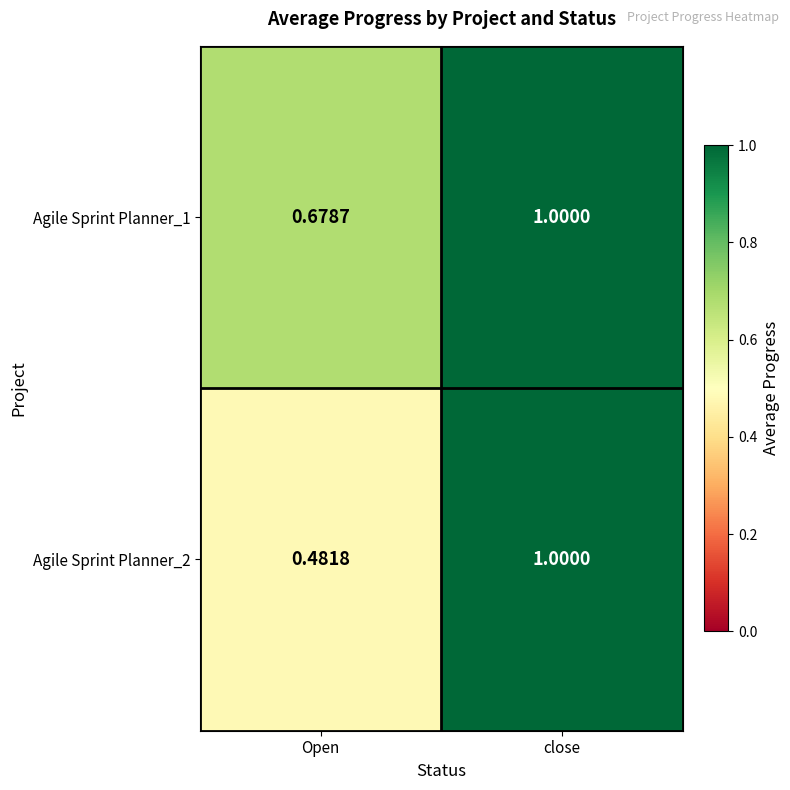

How many distinct data groups are displayed?

2